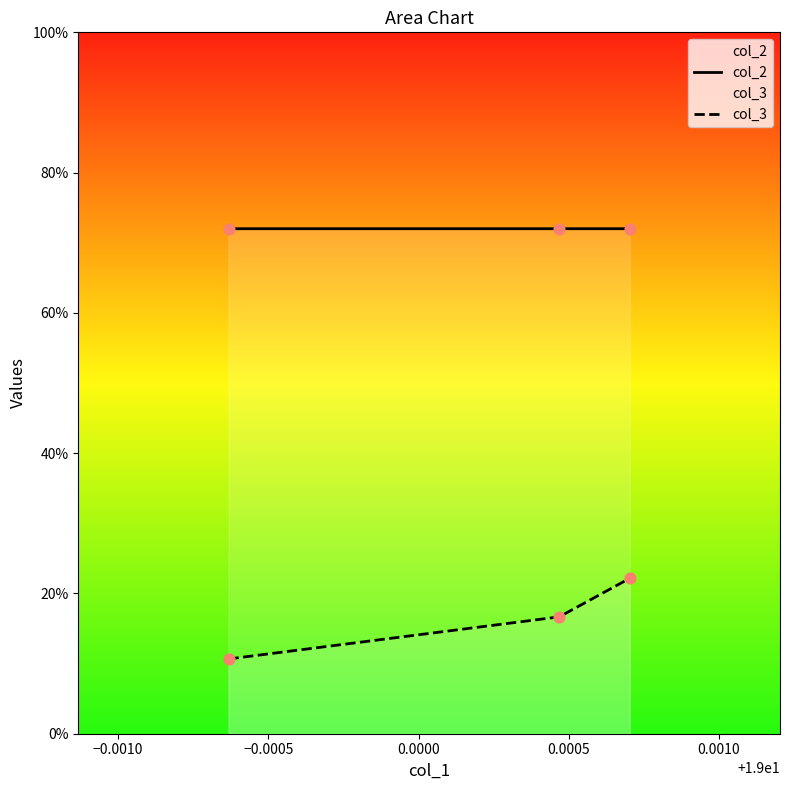

Which series has the largest total across all categories?

col_2